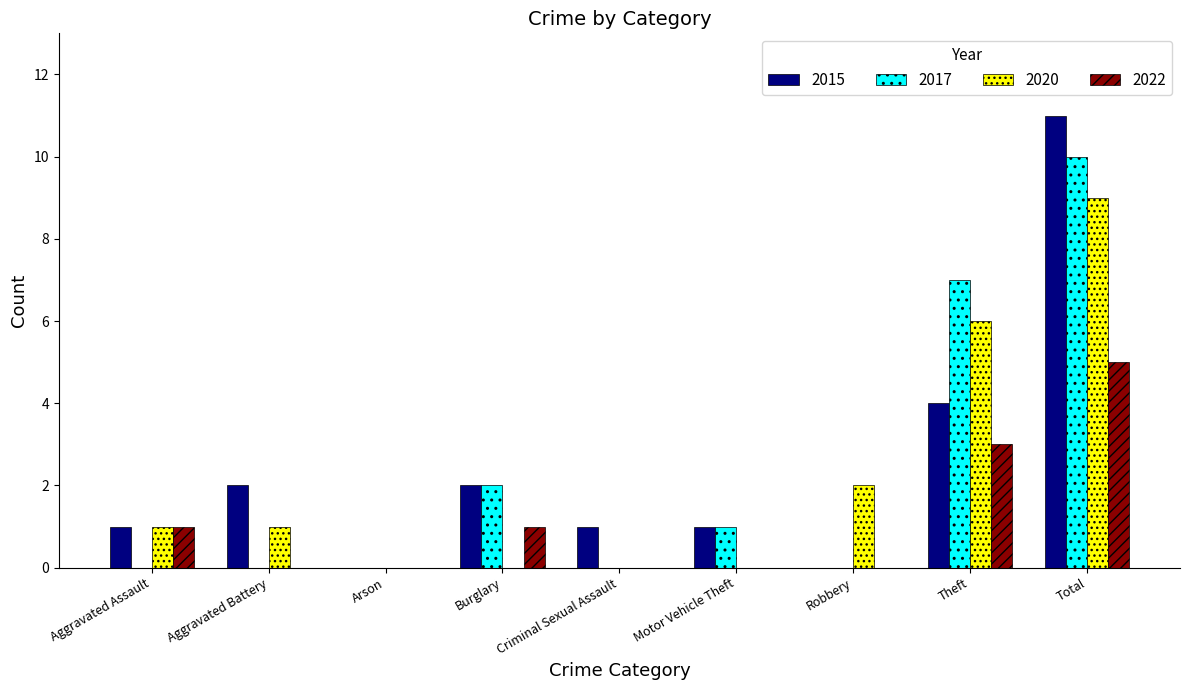

What is the maximum value shown in the chart?

11